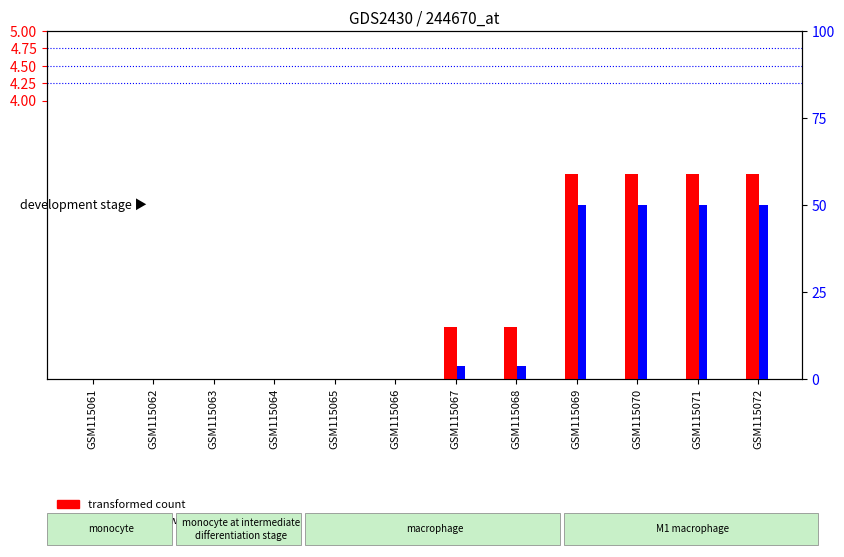

Which series has the widest spread of values?

percentile rank within the sample